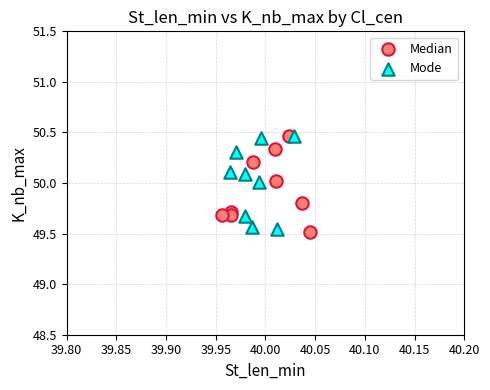

What are all the series names shown in the legend?

Median, Mode